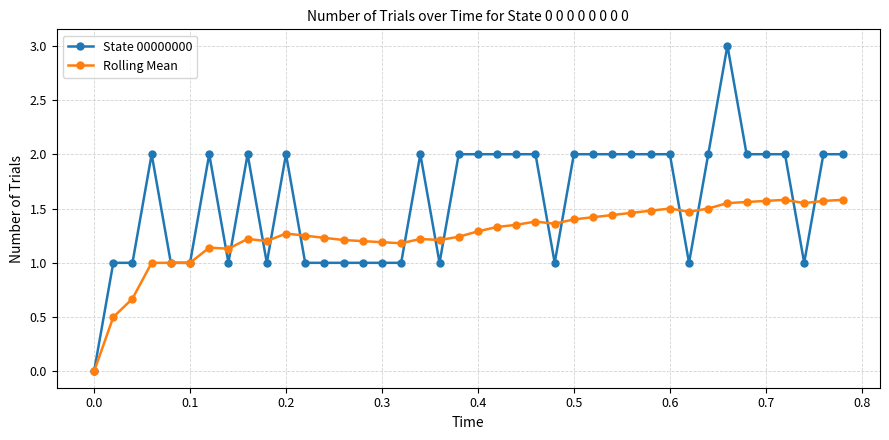

Which series has the largest total across all categories?

State 00000000